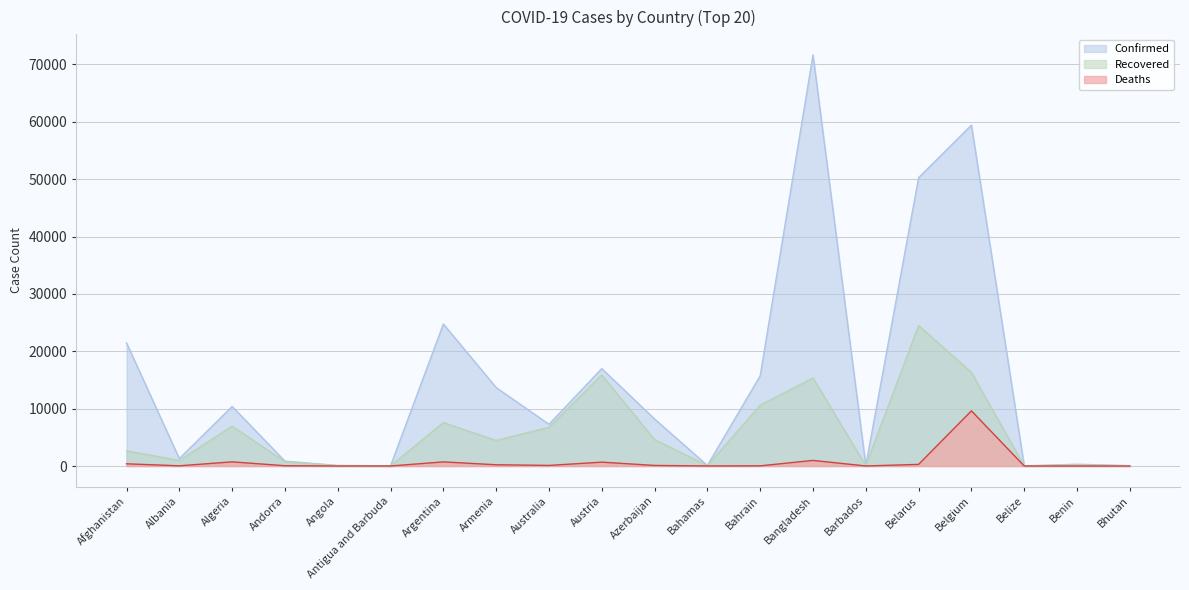

Between Bahrain and Antigua and Barbuda, which is larger?

Bahrain